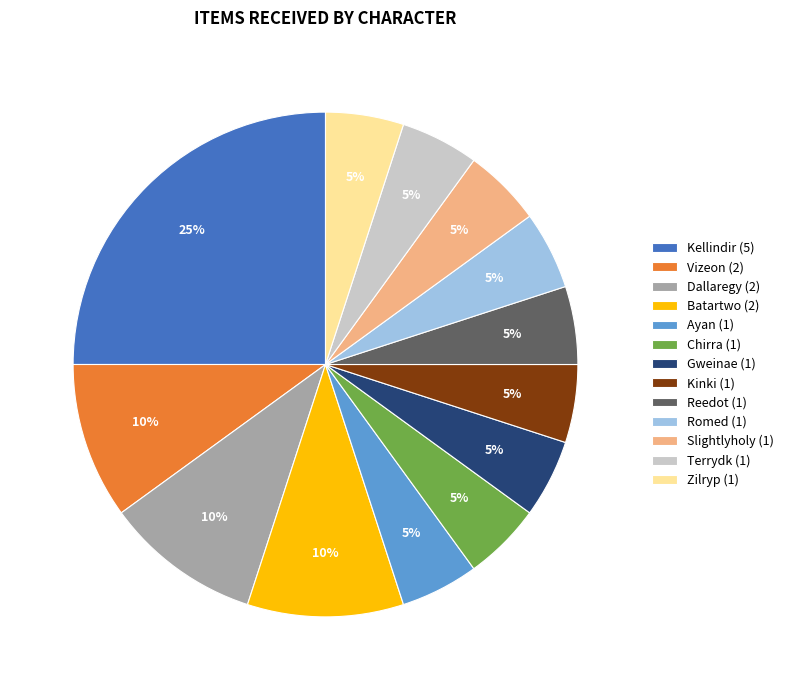

Count the number of slices in the pie.

13